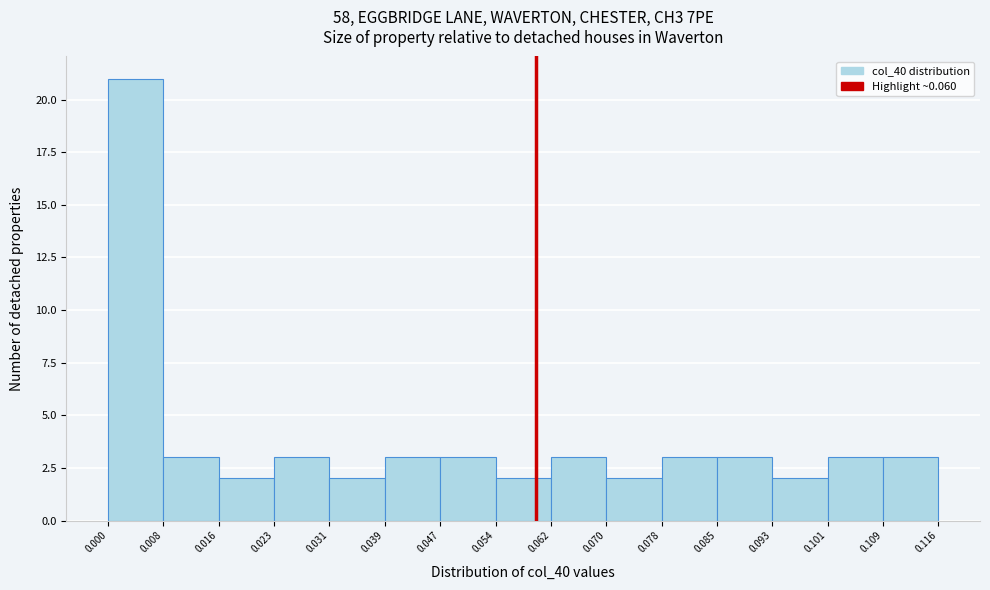

Reading left to right, list every bar in this chart as the range it spans on the x-axis followed by its height. The values are not printed on the chart, so give them approximately, as read against the axis.

0.000 to 0.008: 21
0.008 to 0.016: 3
0.016 to 0.023: 2
0.023 to 0.031: 3
0.031 to 0.039: 2
0.039 to 0.047: 3
0.047 to 0.054: 3
0.054 to 0.062: 2
0.062 to 0.070: 3
0.070 to 0.078: 2
0.078 to 0.085: 3
0.085 to 0.093: 3
0.093 to 0.101: 2
0.101 to 0.109: 3
0.109 to 0.116: 3